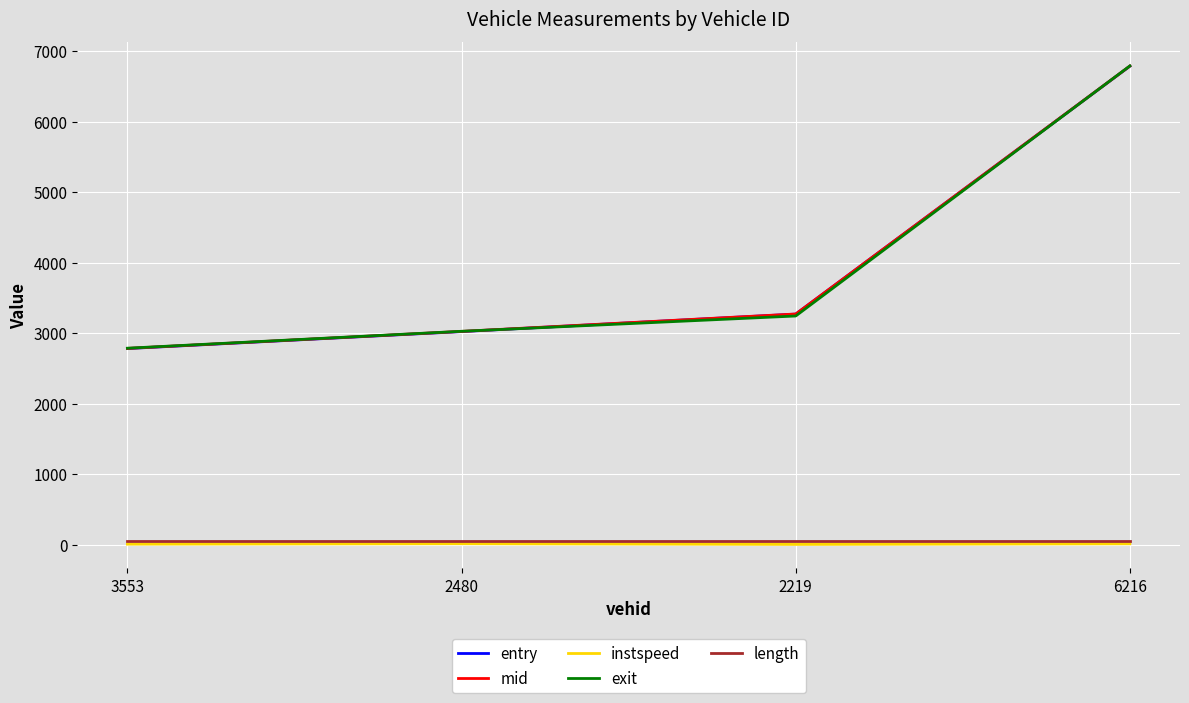

True or false: entry and instspeed intersect in this chart.

False